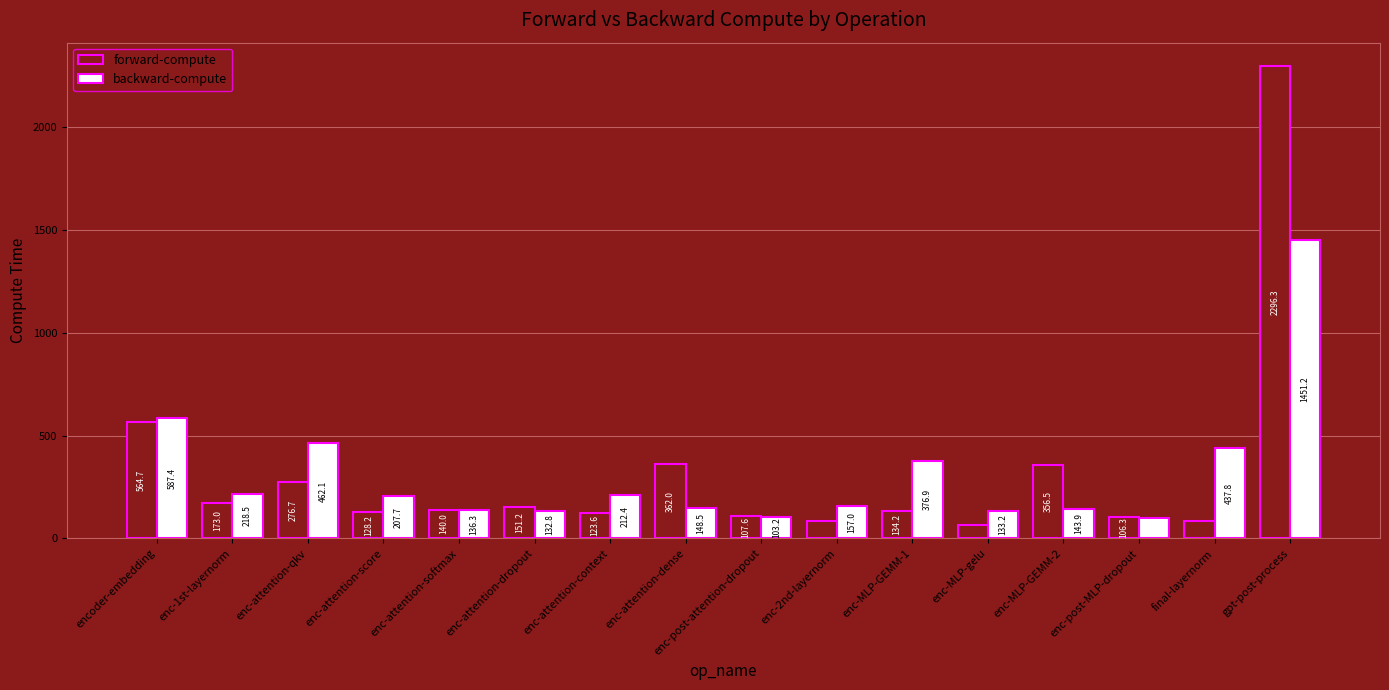

At which label does forward-compute first exceed 139?

encoder-embedding